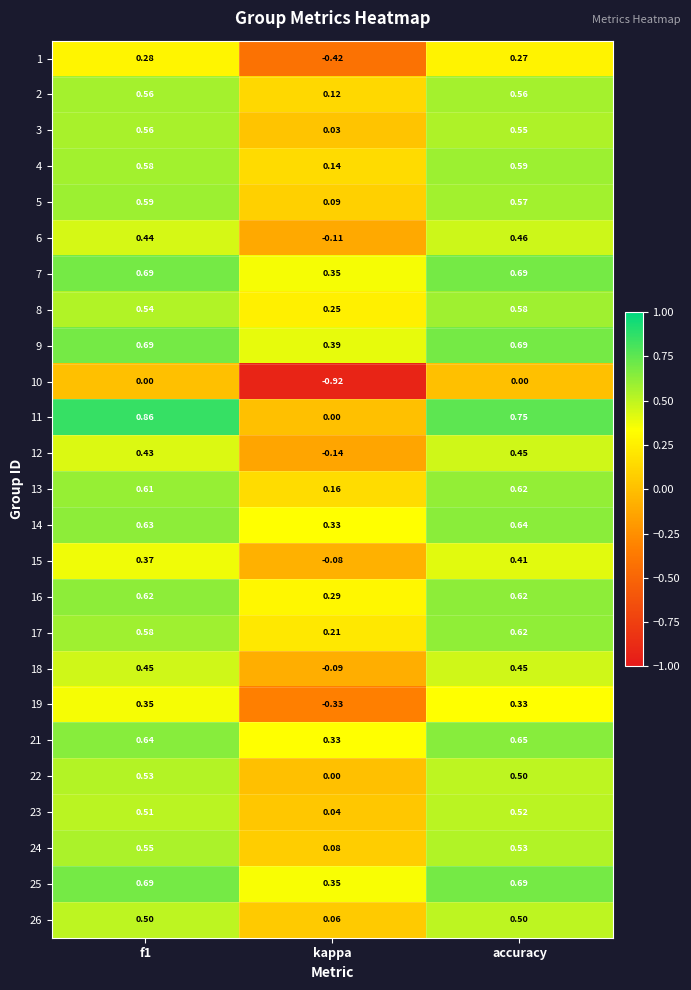

Where is 13 nearest to the value 0?

kappa